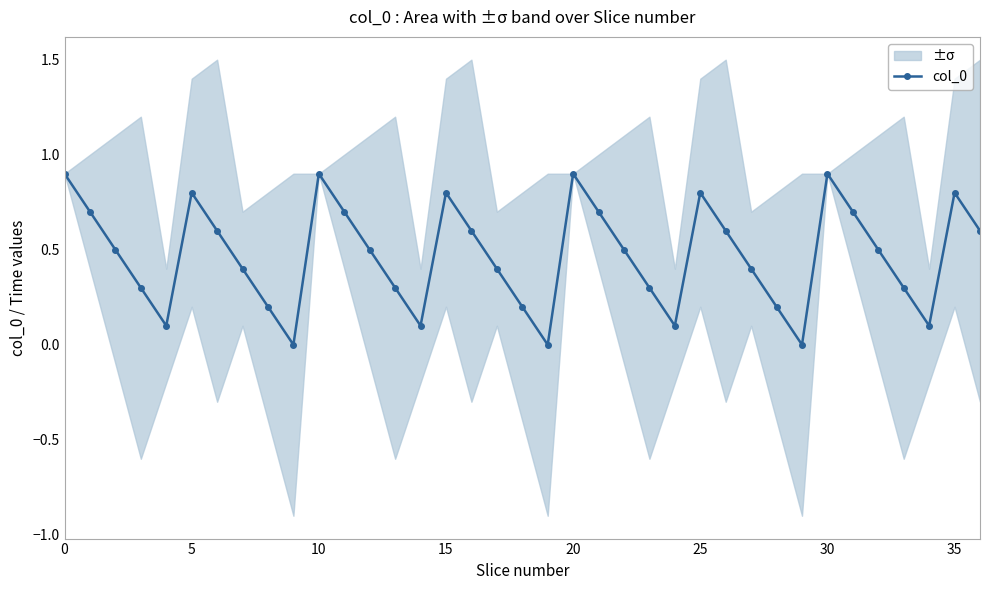

What is the greatest value displayed?

0.9